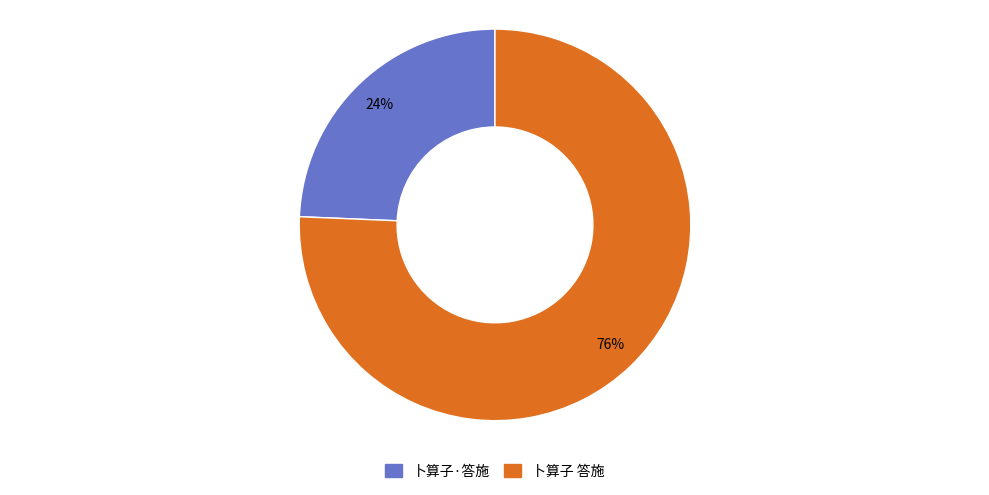

Do 卜算子·答施 and 卜算子 答施 together represent more than half of the pie?

Yes